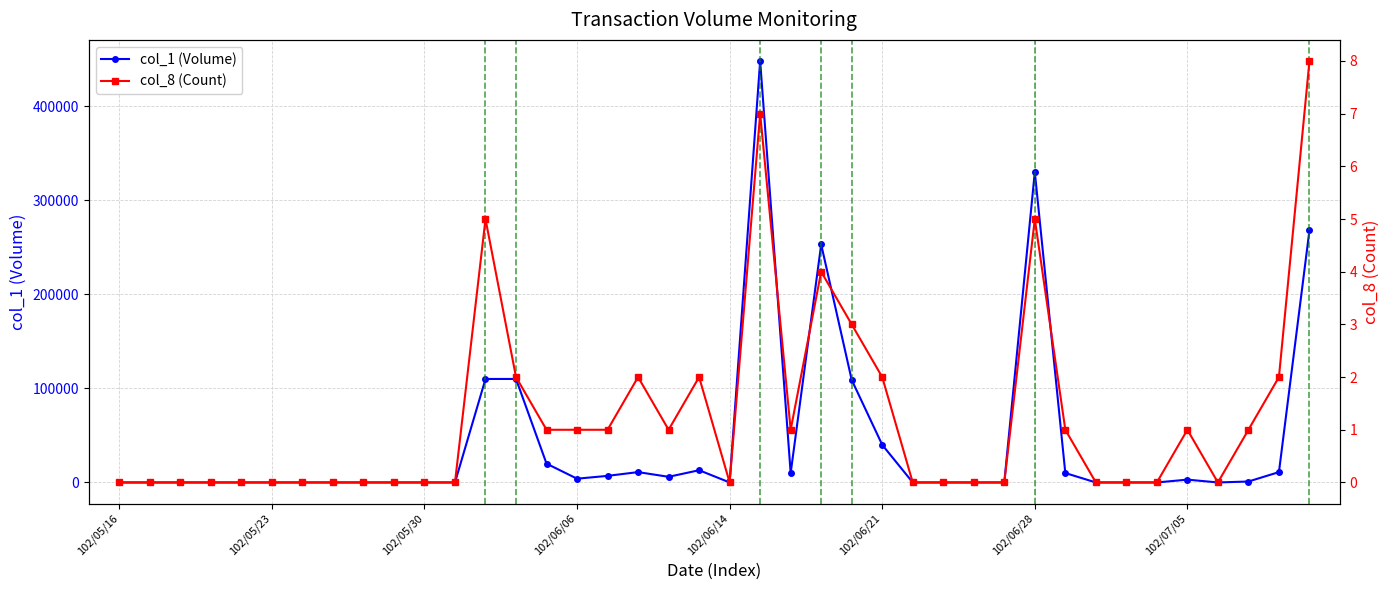

What is the difference between the maximum and minimum values in the col_8 (Count) series?

8